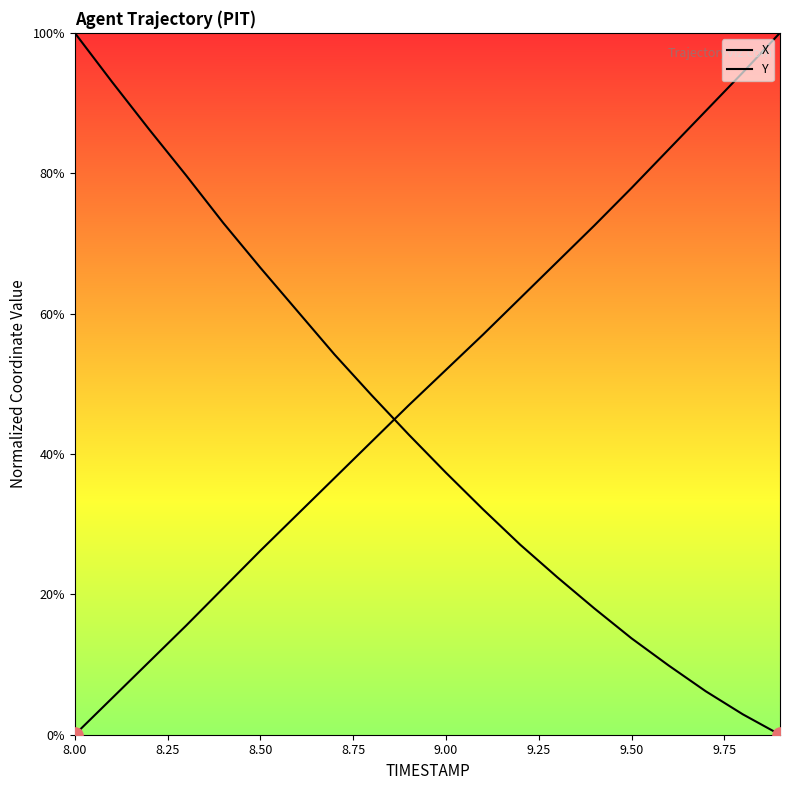

Is the value of X at 17 greater than the value of Y at 8.25?

No